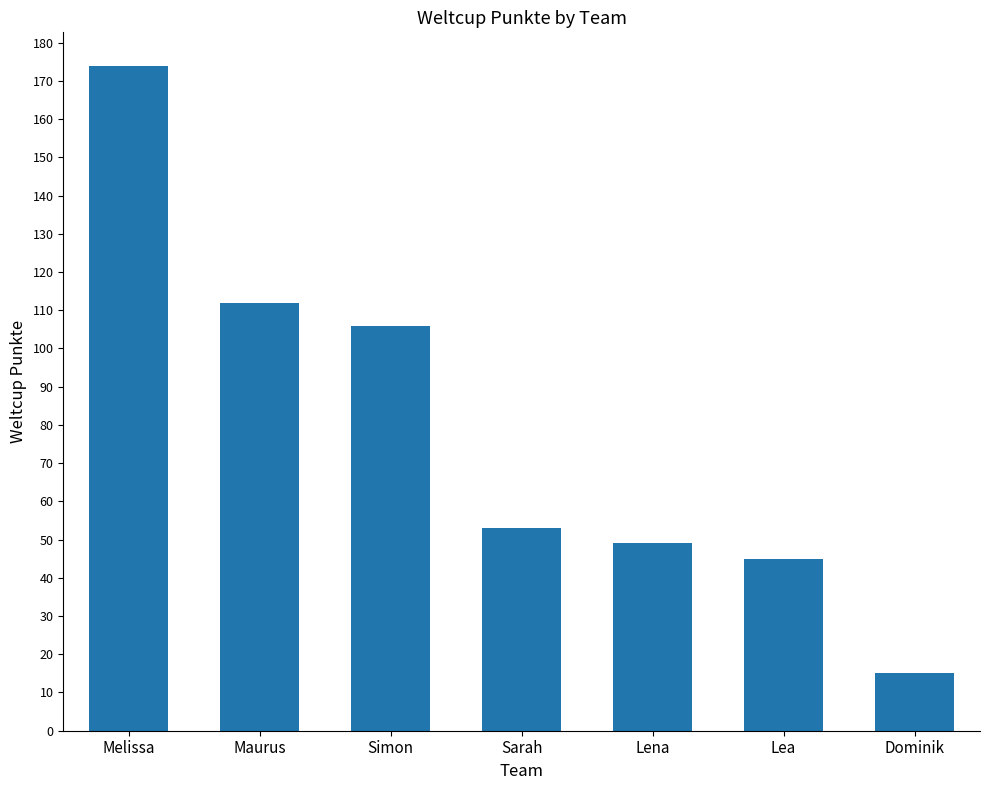

The value at Maurus is 112. True or false?

True